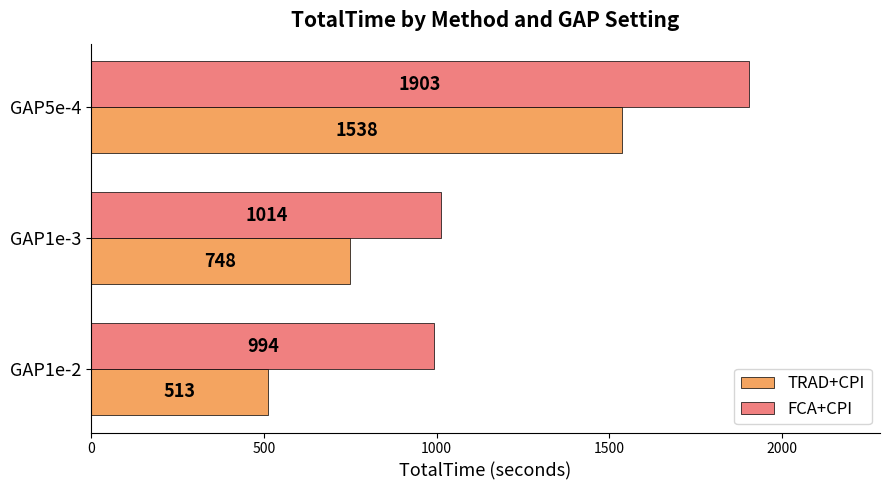

Which category has the highest value in the FCA+CPI series?

GAP5e-4